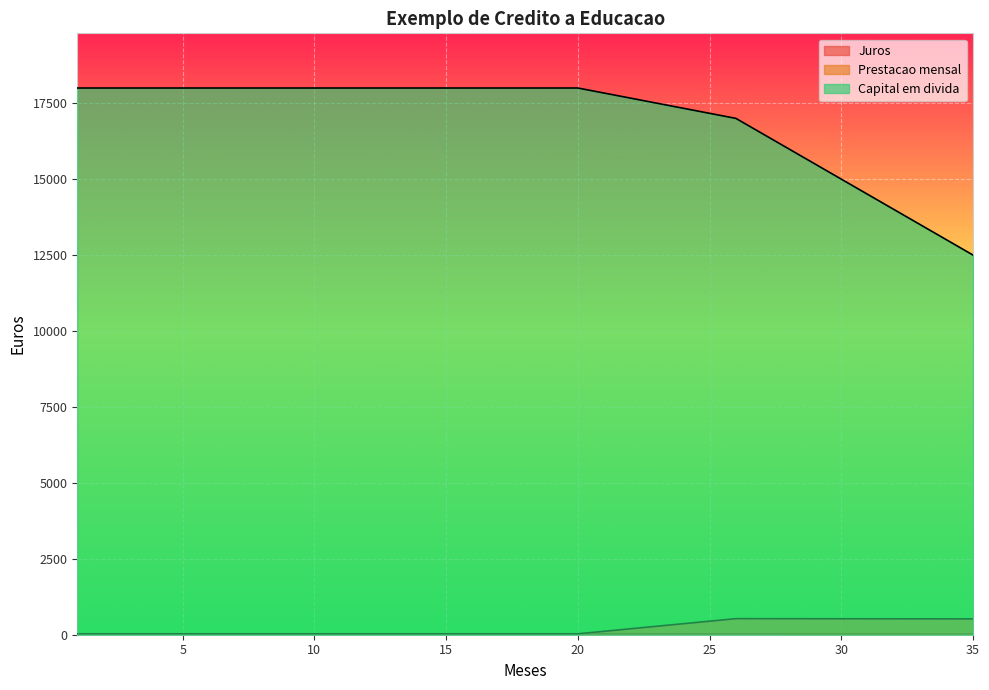

At which category does Prestacao mensal reach its first local peak?

26